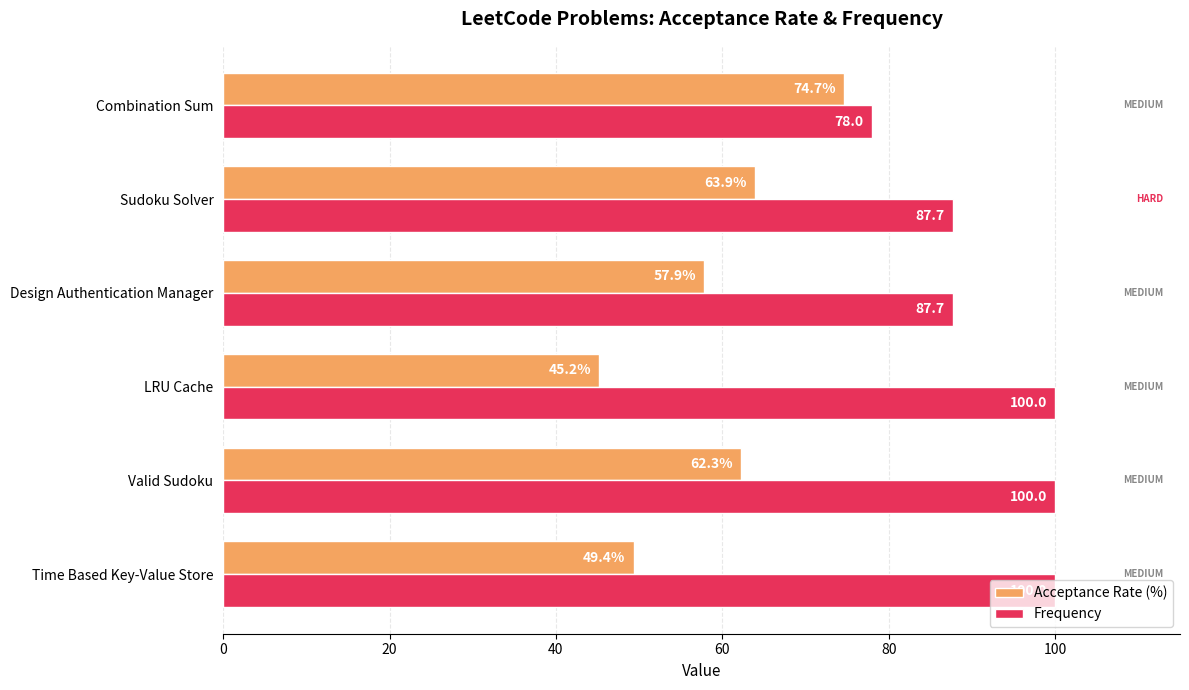

Rank the series at Time Based Key-Value Store from highest to lowest value.

Frequency, Acceptance Rate (%)